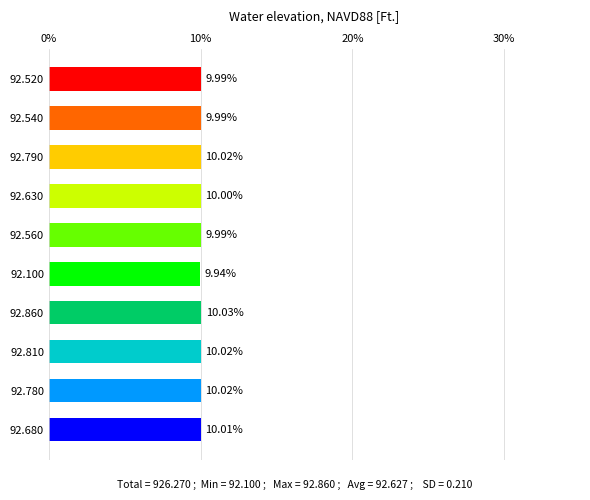

What is the sum of the values at 92.560 and 92.630?

20.0